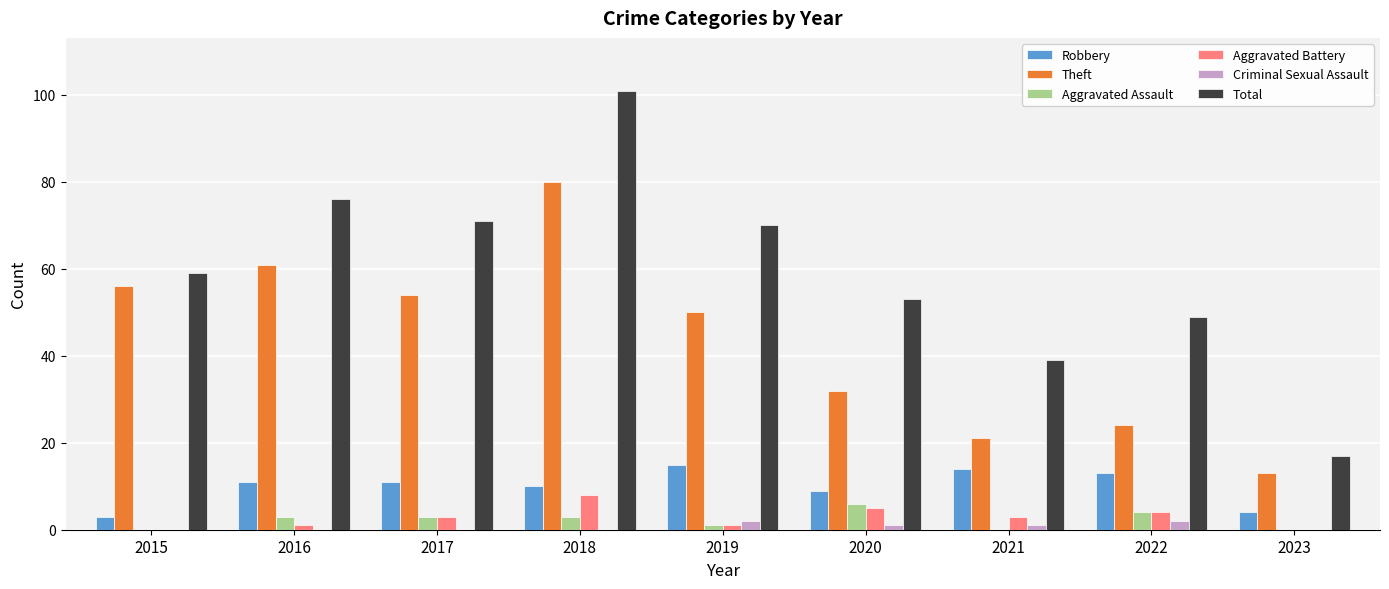

Between 2015 and 2021, which series saw the biggest shift?

Theft